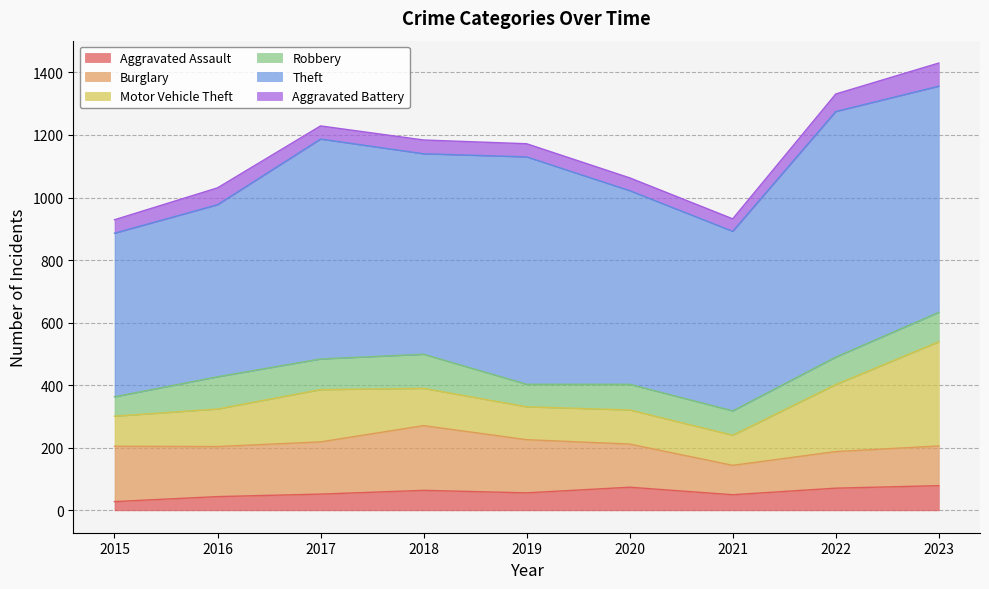

True or false: Aggravated Assault and Burglary cross at least once.

False